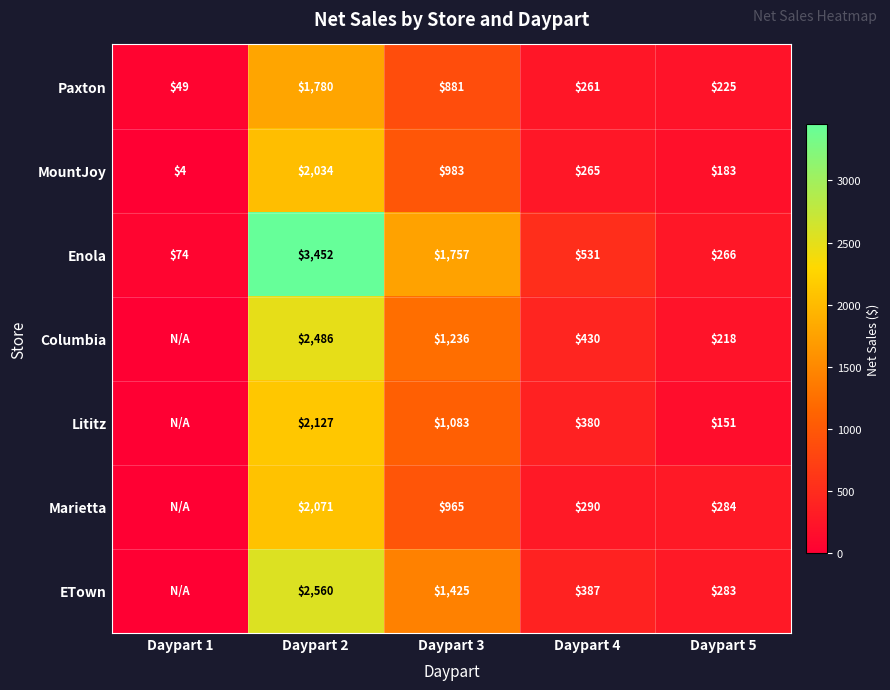

List the labels in order of Enola value, smallest first.

Daypart 1, Daypart 5, Daypart 4, Daypart 3, Daypart 2